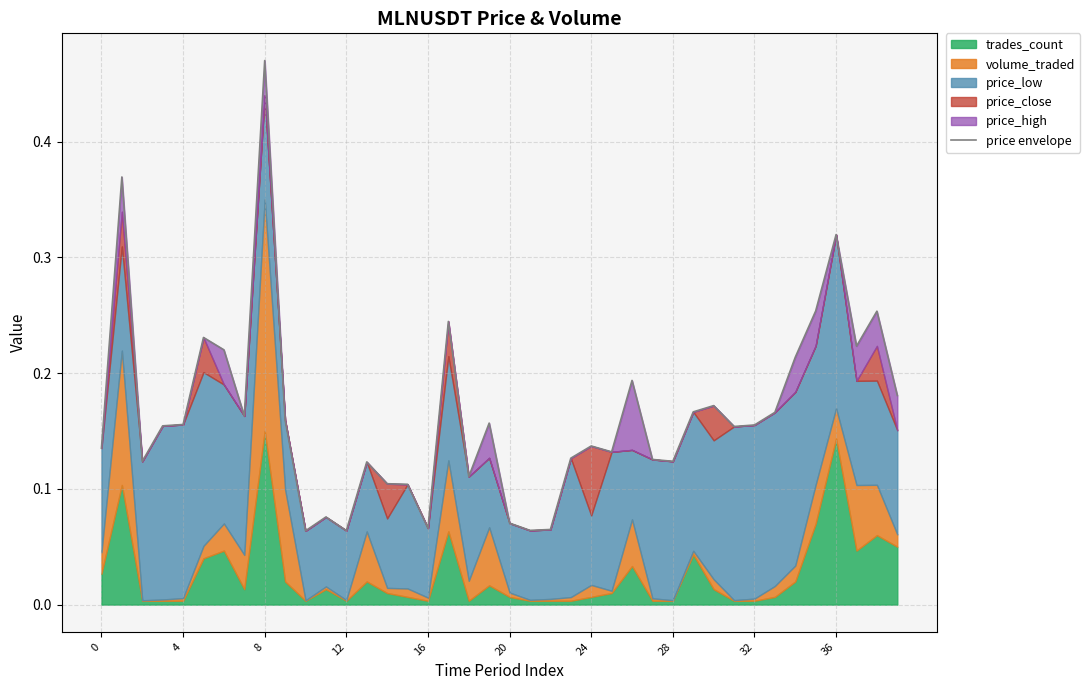

How many lines are shown in the chart?

1